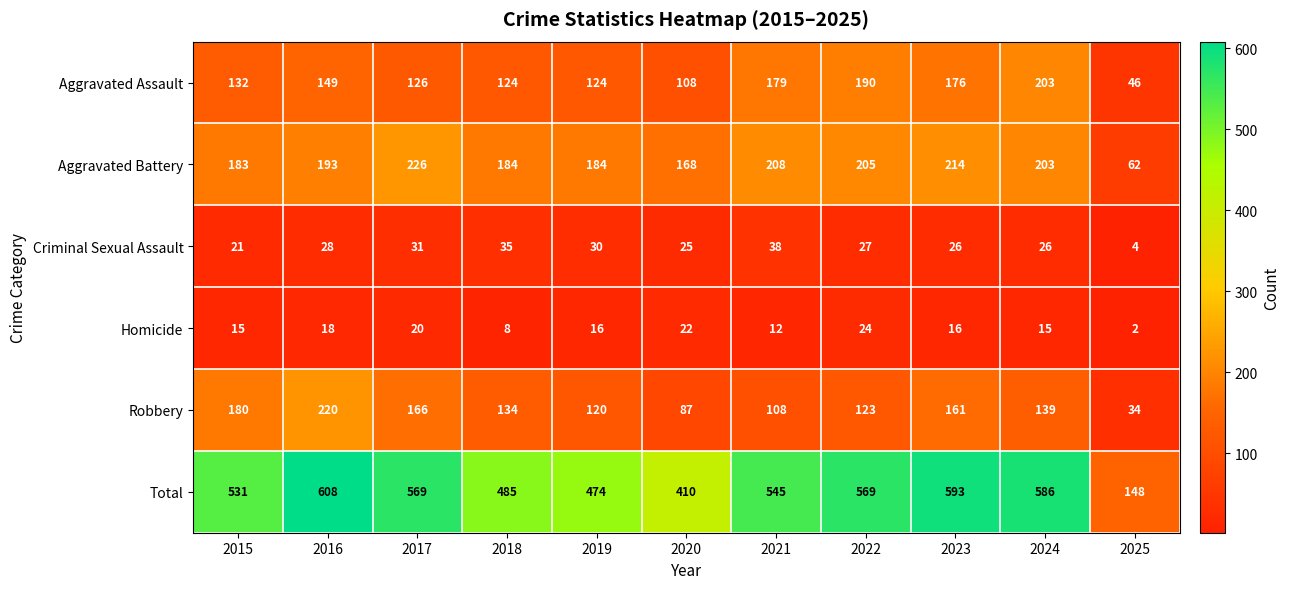

What is the sum of the Homicide values at 2016 and 2022?

42